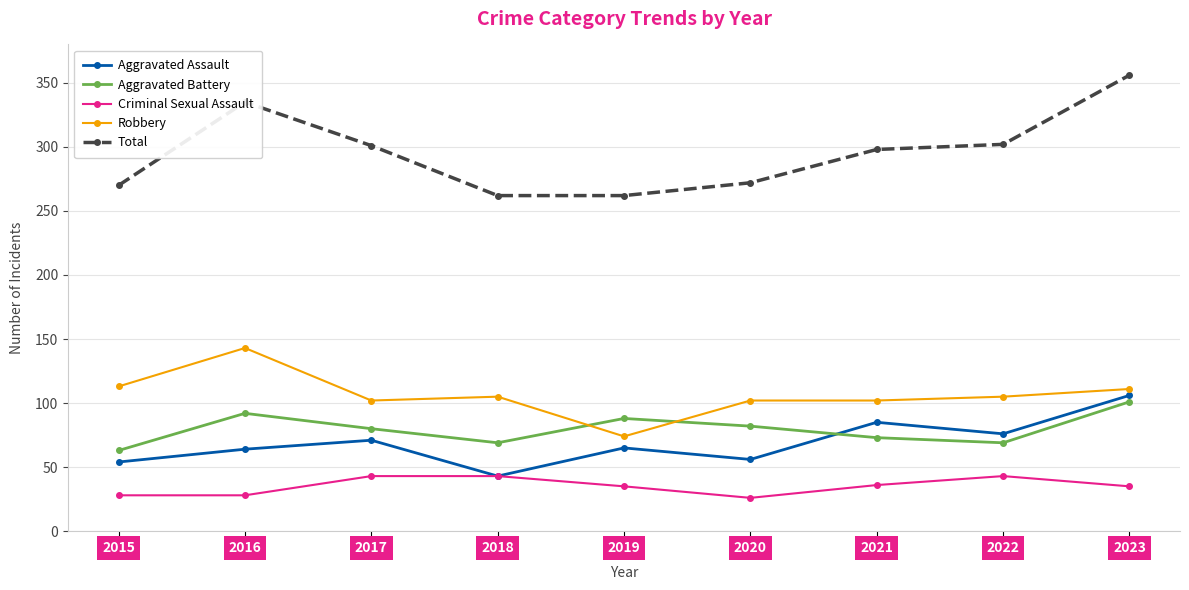

Is this an area chart (filled region under the line)?

No